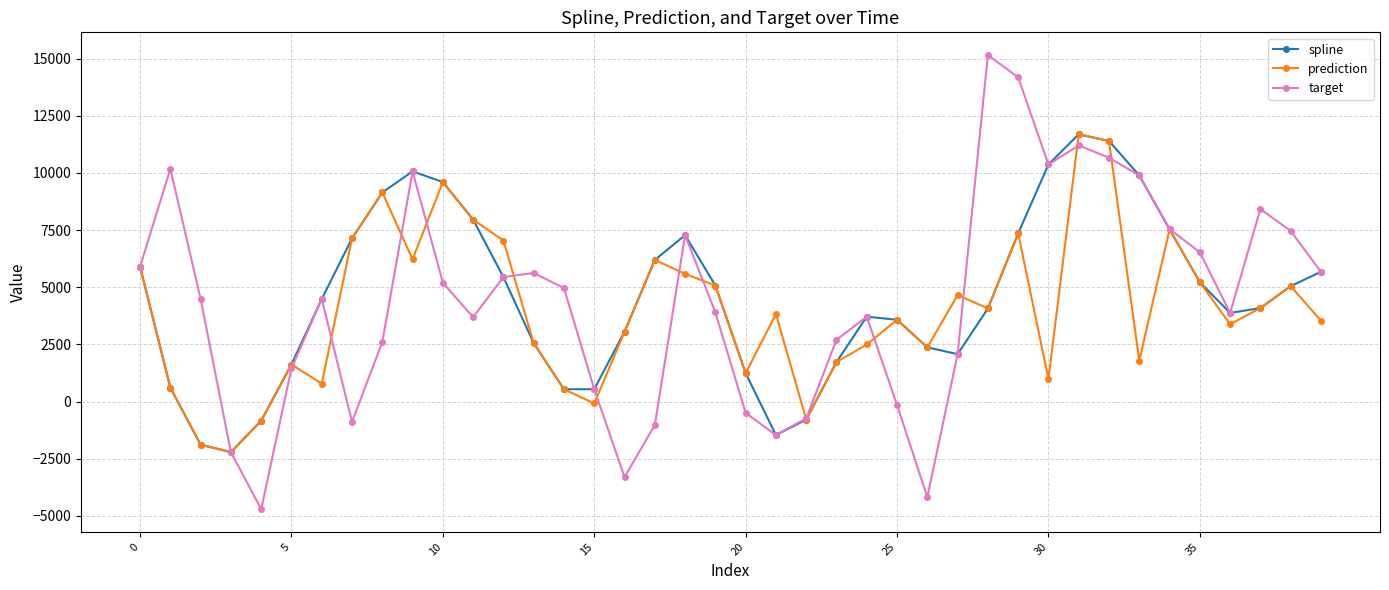

What is the difference between the maximum and minimum values in the target series?

19866.4